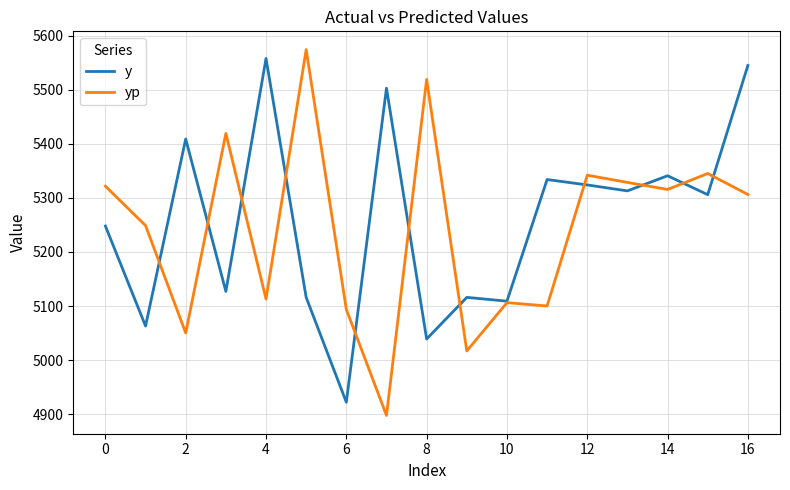

What is the maximum value shown in the chart?

5574.3